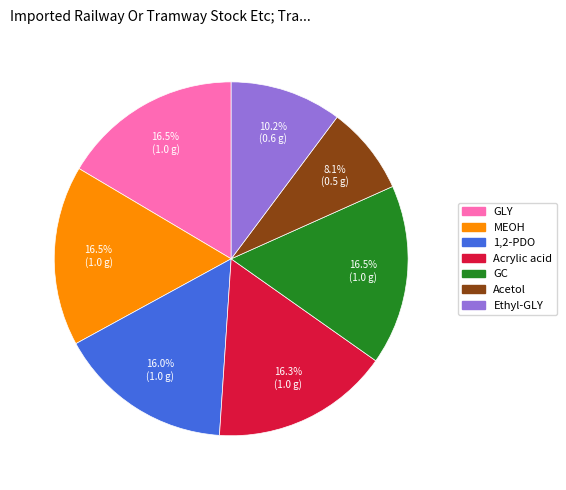

Does any single category account for the majority?

No